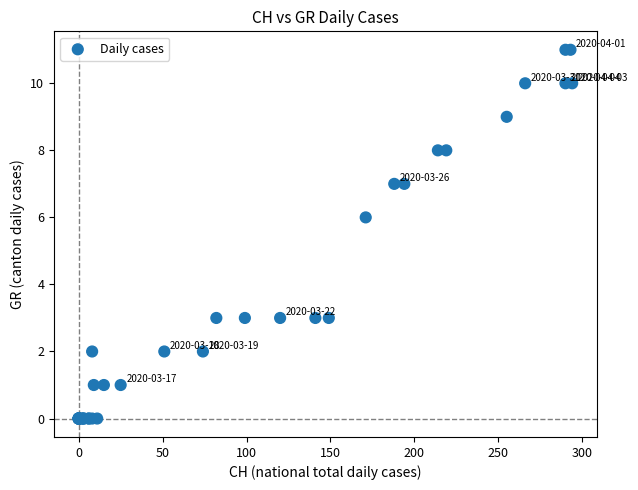

What Y value in the scatter plot is closest to 5?

6